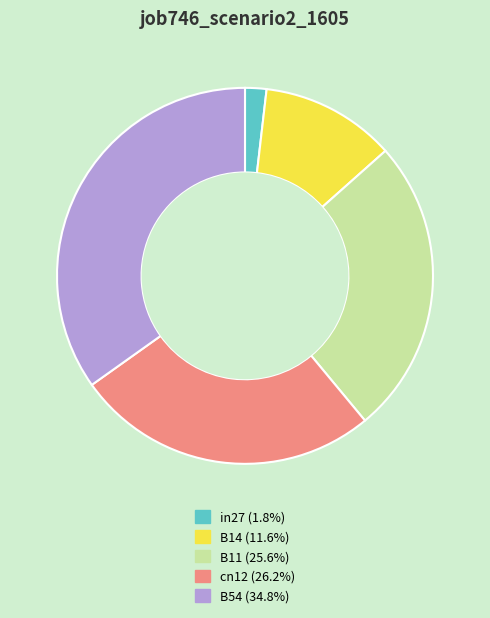

Do in27 and cn12 together represent more than half of the pie?

No